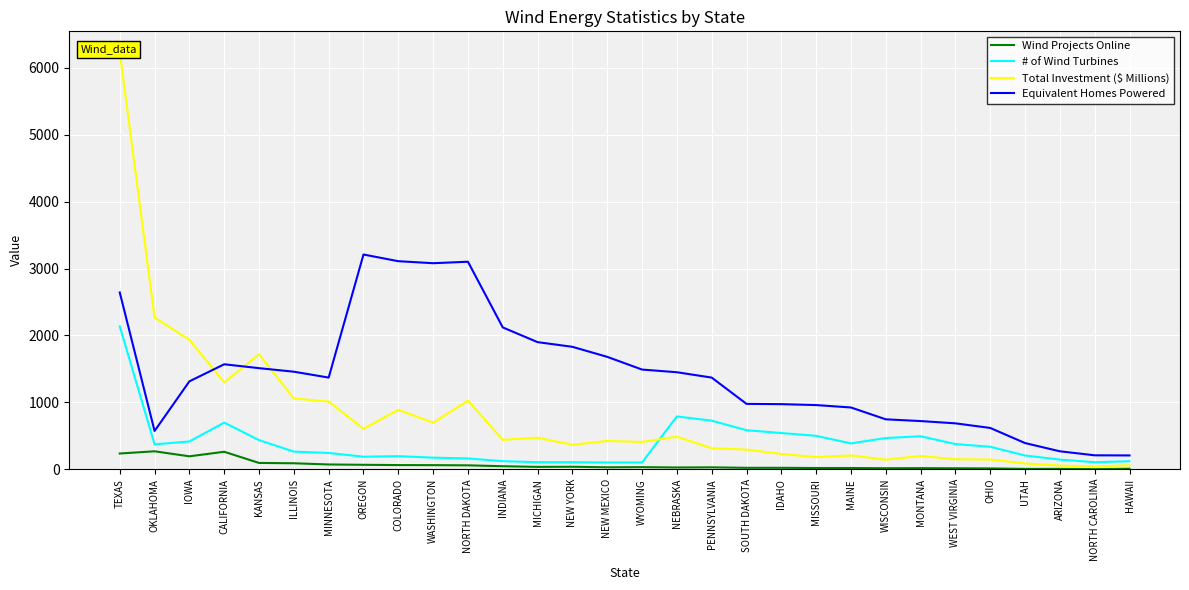

Is it true that # of Wind Turbines equals 307 at CALIFORNIA?

False